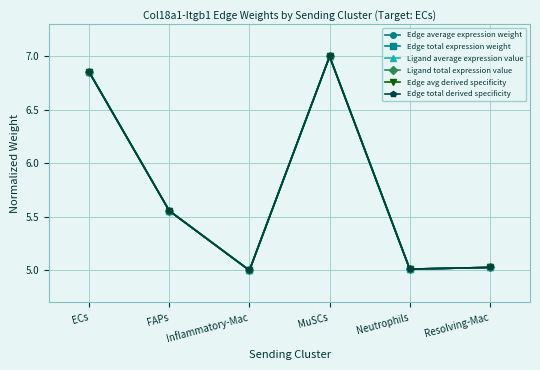

The value of Edge total expression weight at Neutrophils is 1.4. True or false?

False